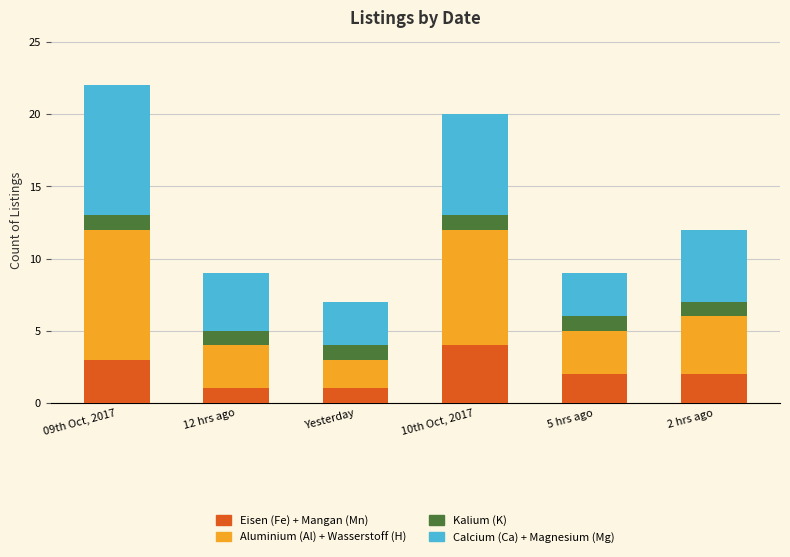

What is the total value across all series at Yesterday?

7